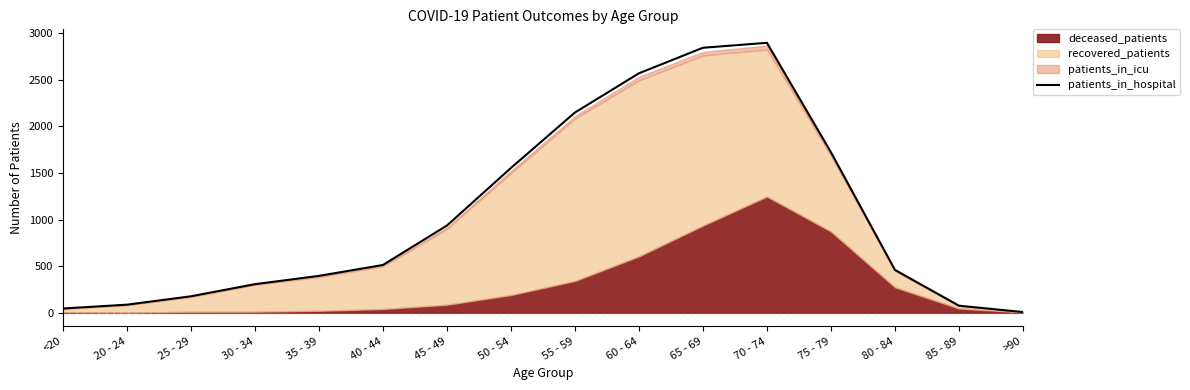

What is the approximate value at 65 - 69?

2843